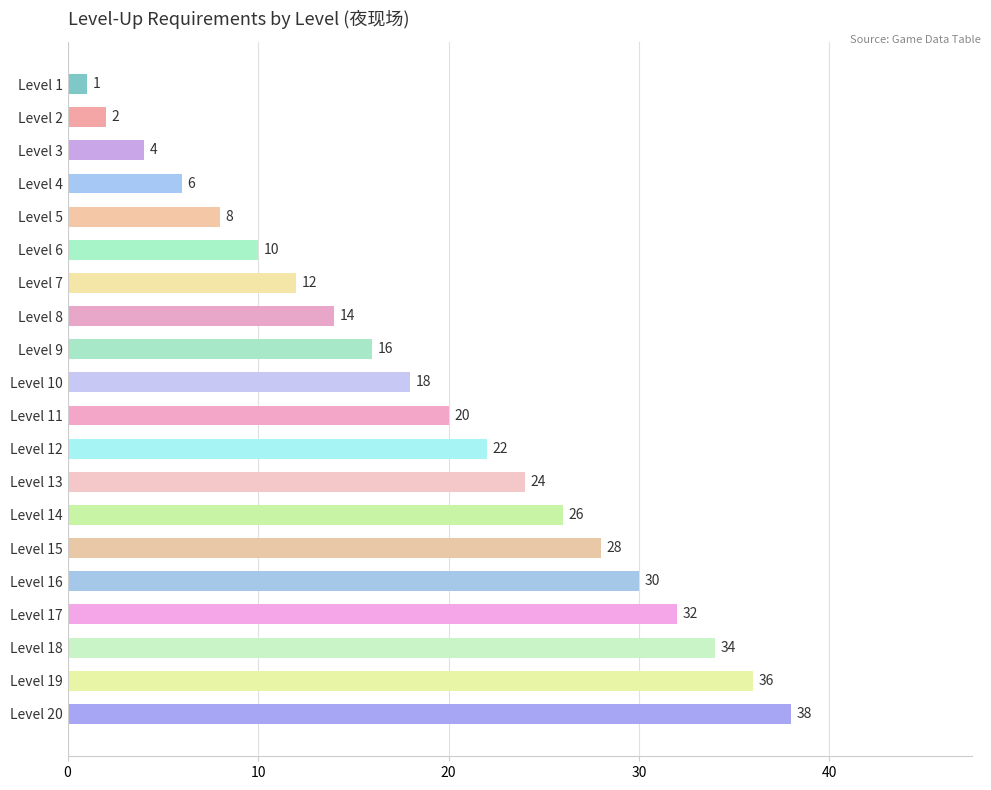

What is the value of the 4th bar from the top?

6